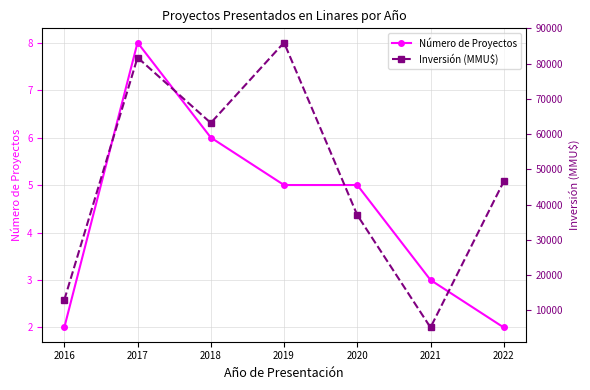

What is the approximate value of Número de Proyectos at 2022?

2